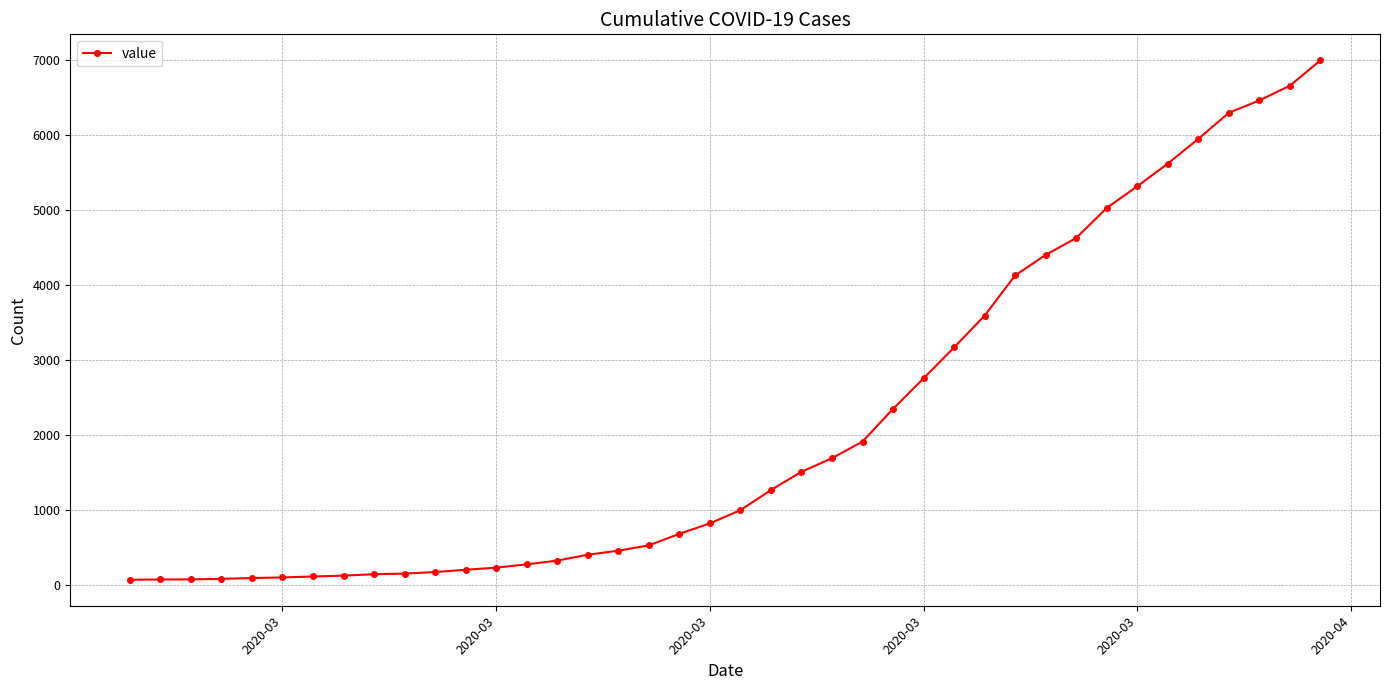

How many values are below 993?

20